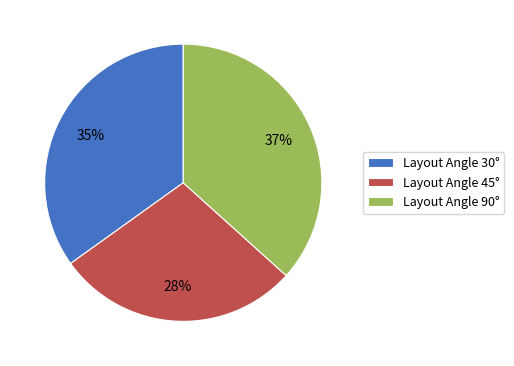

Do Layout Angle 45° and Layout Angle 30° together represent more than half of the pie?

Yes